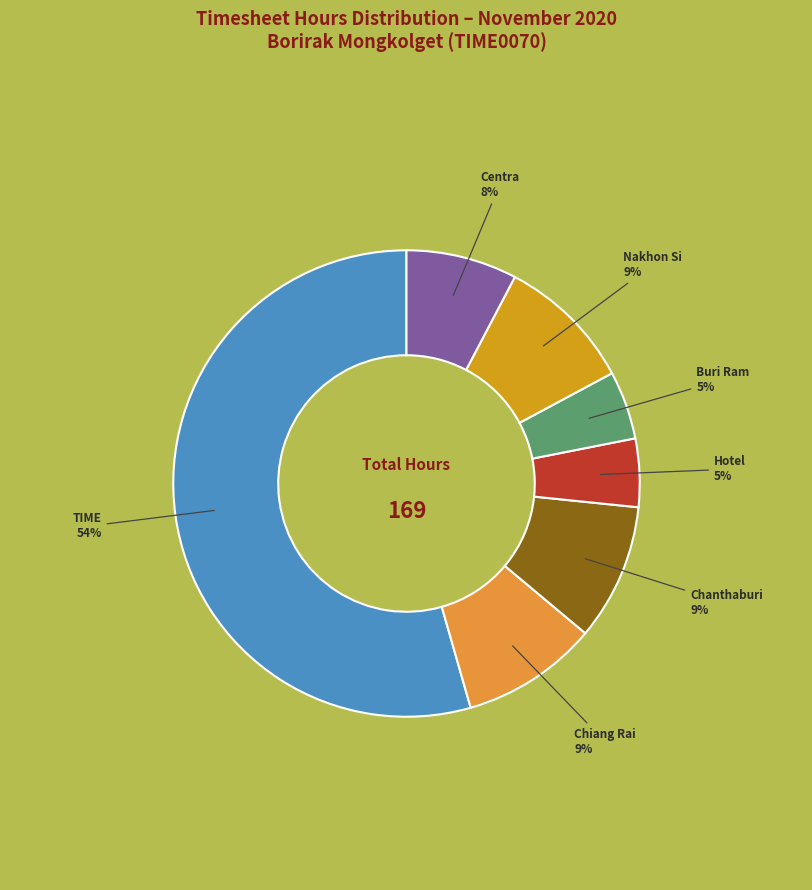

Count the number of slices in the pie.

7